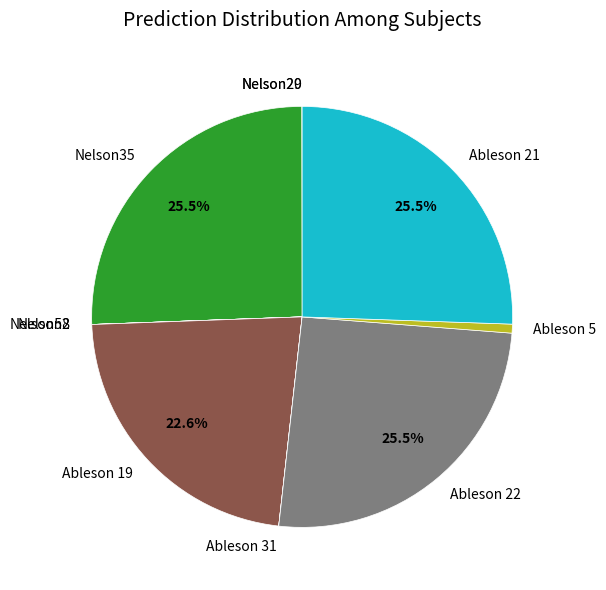

Between Ableson 22 and Ableson 5, which is larger?

Ableson 22